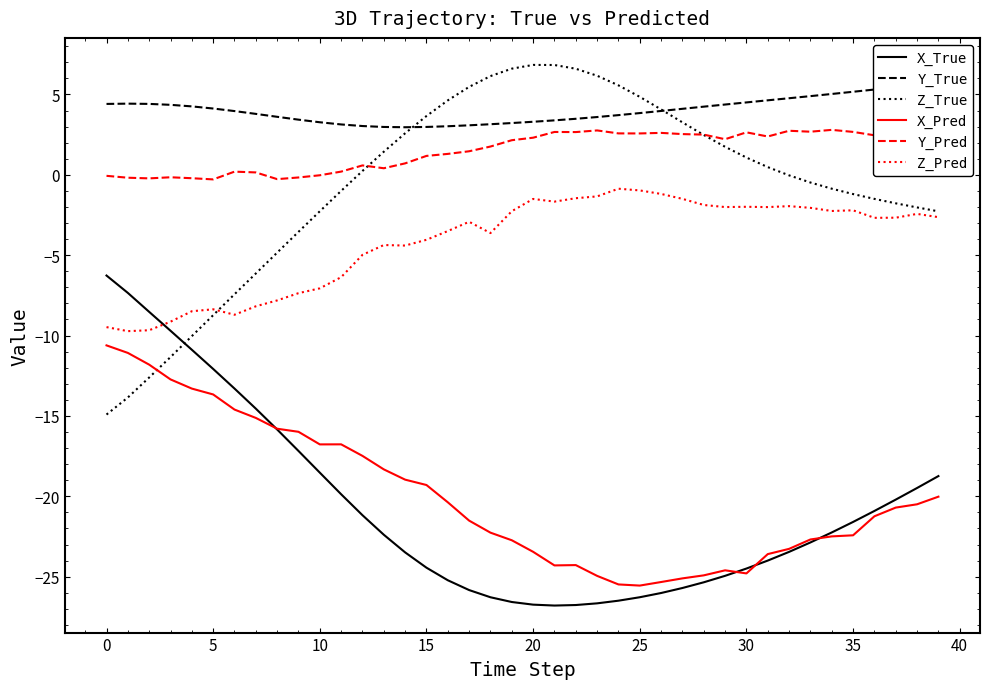

Which series has the largest total across all categories?

Y_True